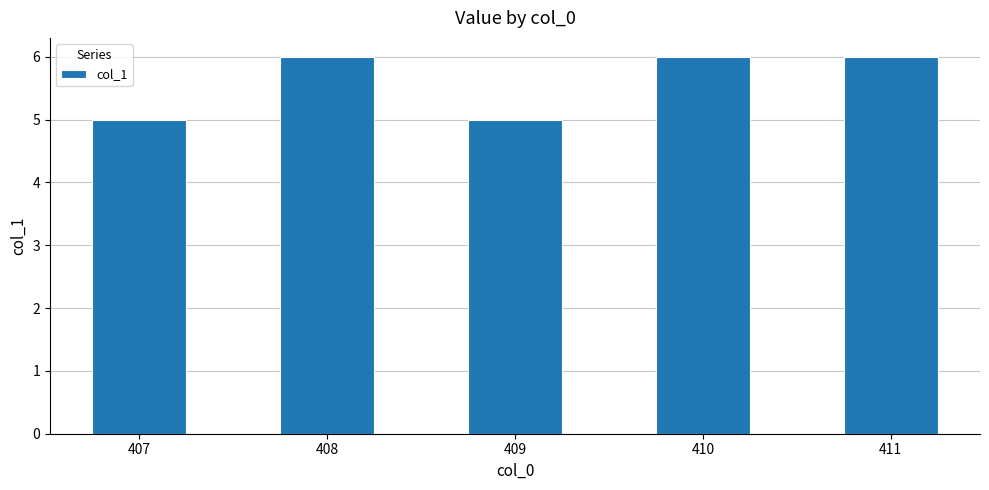

Are the bars grouped side by side (vs. stacked)?

No